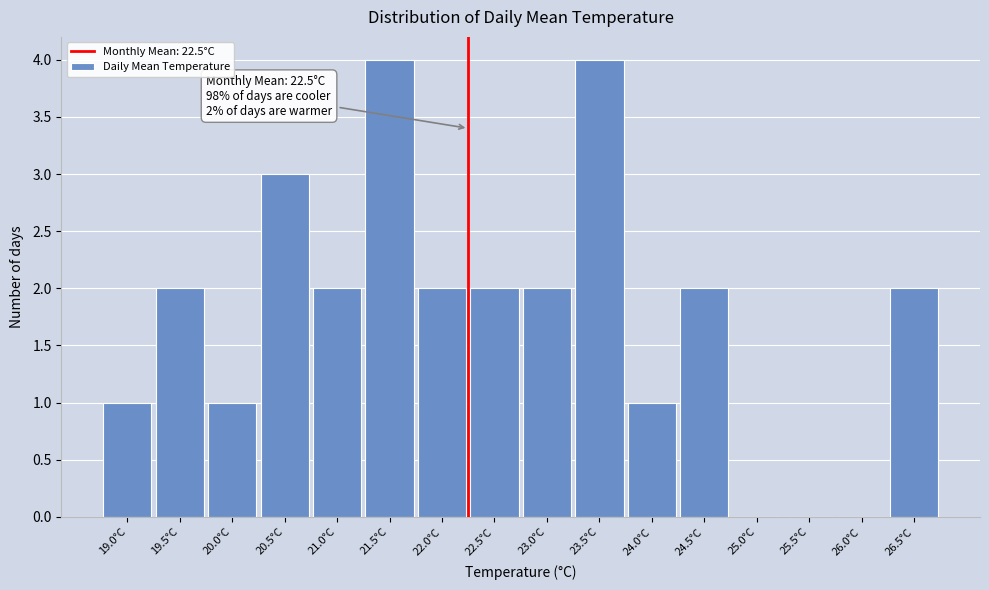

Reading left to right, transcribe all the data shown in this chart.

19.0°C=1	19.5°C=2	20.0°C=1	20.5°C=3	21.0°C=2	21.5°C=4	22.0°C=2	22.5°C=2	23.0°C=2	23.5°C=4	24.0°C=1	24.5°C=2	25.0°C=0	25.5°C=0	26.0°C=0	26.5°C=2